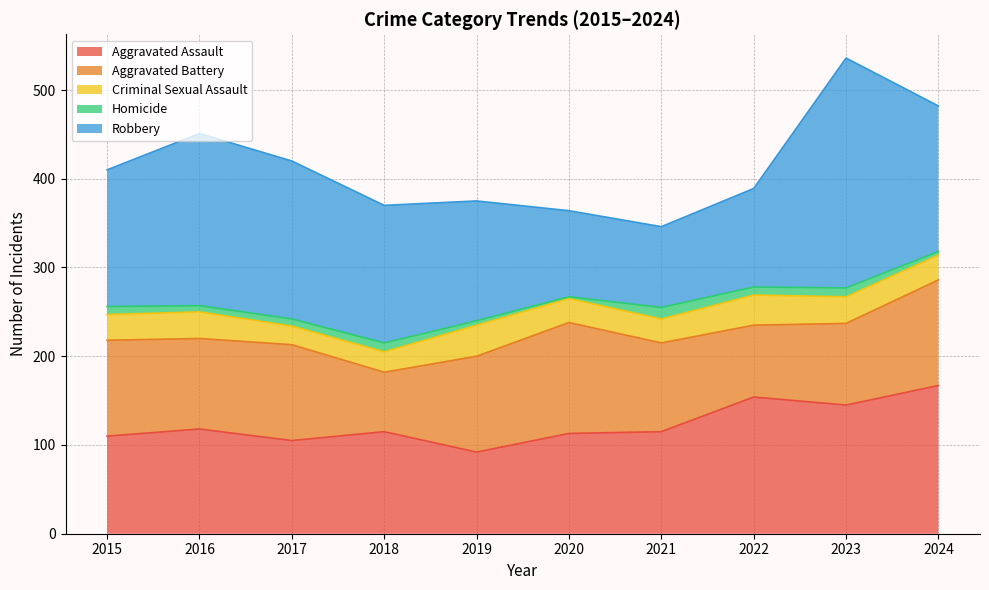

The value of Aggravated Assault at 2024 is 167. True or false?

True